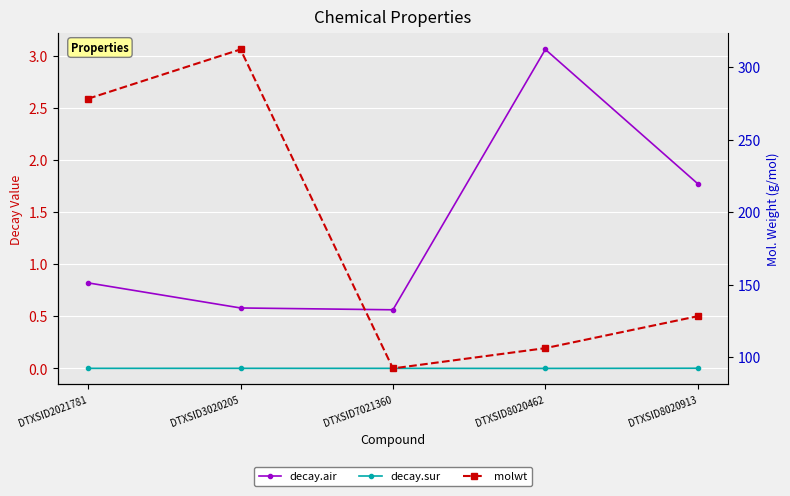

In decay.sur, how many points are higher than both neighbors (excluding endpoints)?

1